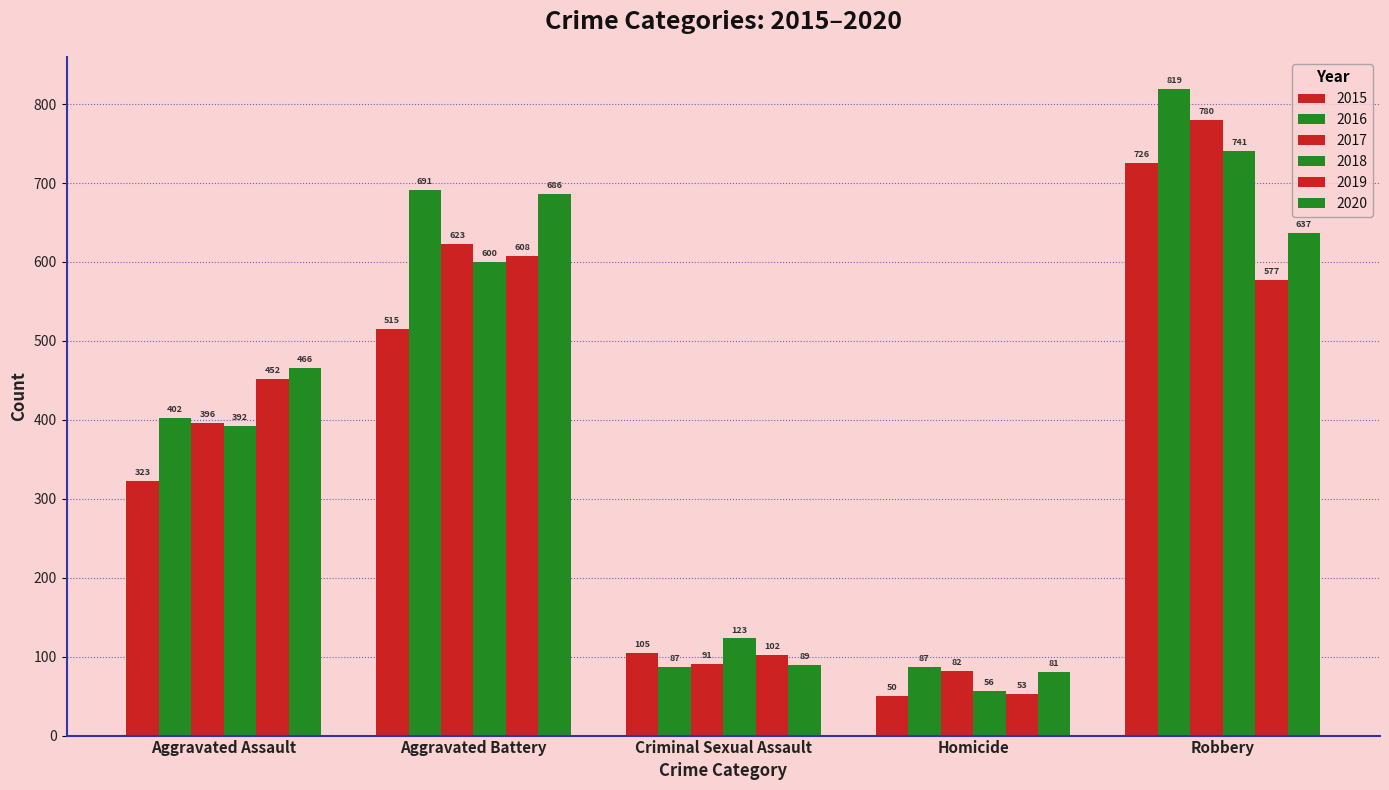

How many bars are there in total?

30